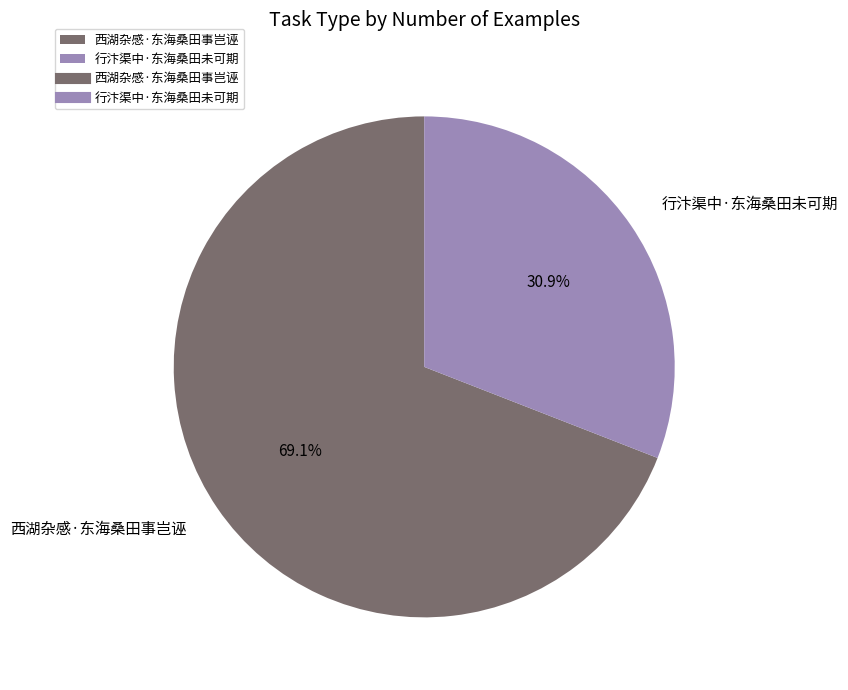

Does 西湖杂感·东海桑田事岂诬 represent more than half of the total?

Yes